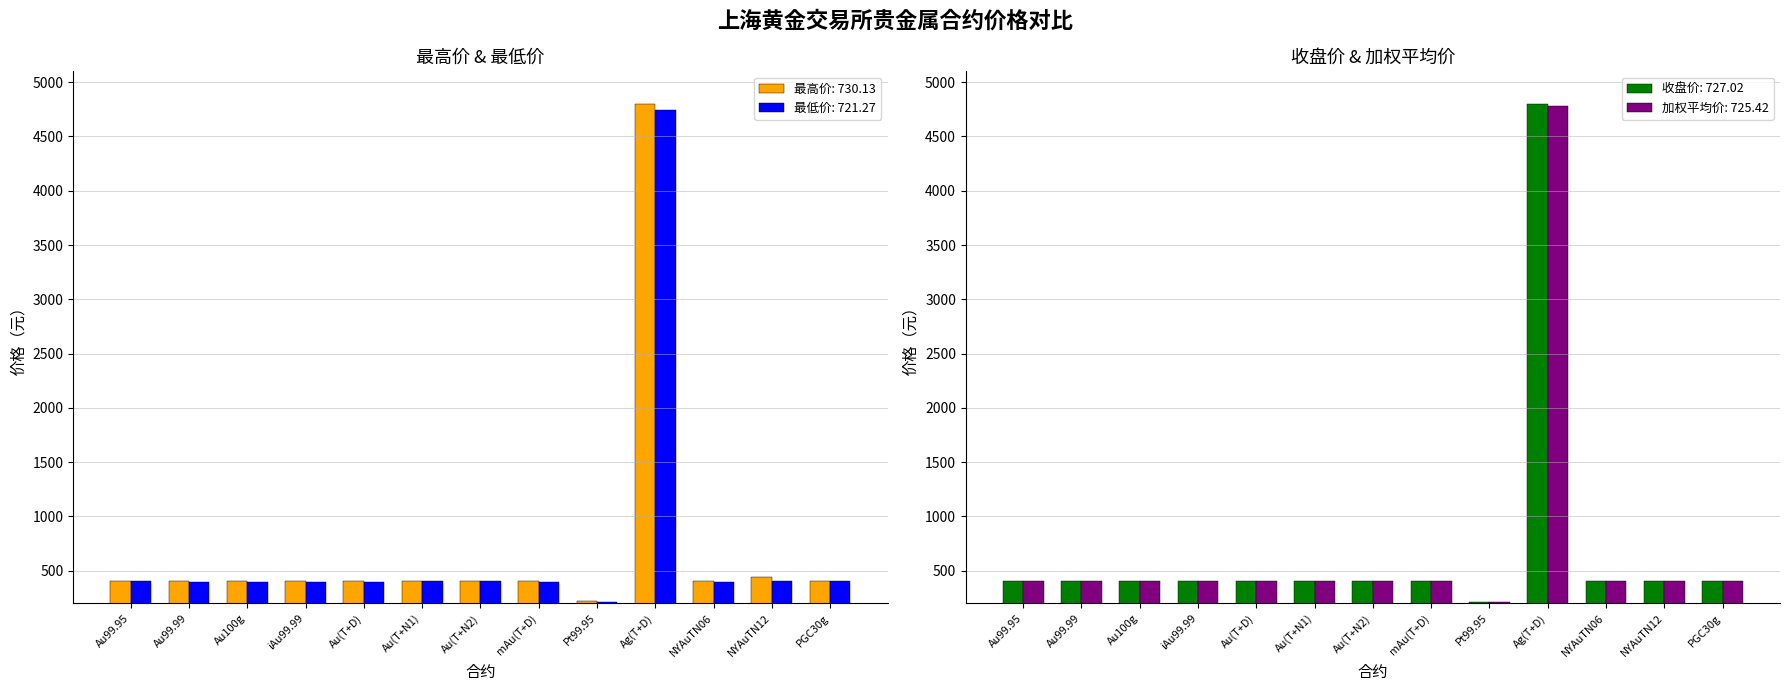

Reading left to right, list all the values displayed in this chart.

最高价: Au99.95=402.2	Au99.99=402.7	Au100g=402.8	iAu99.99=403.0	Au(T+D)=402.7	Au(T+N1)=402.0	Au(T+N2)=405.0	mAu(T+D)=402.6	Pt99.95=216.5	Ag(T+D)=4802.0	NYAuTN06=402.2	NYAuTN12=440.0	PGC30g=408.0
最低价: Au99.95=401.5	Au99.99=400.0	Au100g=400.5	iAu99.99=400.7	Au(T+D)=399.8	Au(T+N1)=401.0	Au(T+N2)=403.5	mAu(T+D)=399.9	Pt99.95=215.8	Ag(T+D)=4740.0	NYAuTN06=400.5	NYAuTN12=405.5	PGC30g=408.0
收盘价: Au99.95=402.1	Au99.99=402.5	Au100g=402.8	iAu99.99=401.8	Au(T+D)=402.6	Au(T+N1)=401.8	Au(T+N2)=404.5	mAu(T+D)=402.5	Pt99.95=215.8	Ag(T+D)=4798.0	NYAuTN06=401.9	NYAuTN12=407.1	PGC30g=408.0
加权平均价: Au99.95=402.0	Au99.99=402.1	Au100g=402.1	iAu99.99=401.6	Au(T+D)=401.6	Au(T+N1)=401.8	Au(T+N2)=404.5	mAu(T+D)=401.8	Pt99.95=215.9	Ag(T+D)=4780.0	NYAuTN06=401.9	NYAuTN12=407.2	PGC30g=408.0